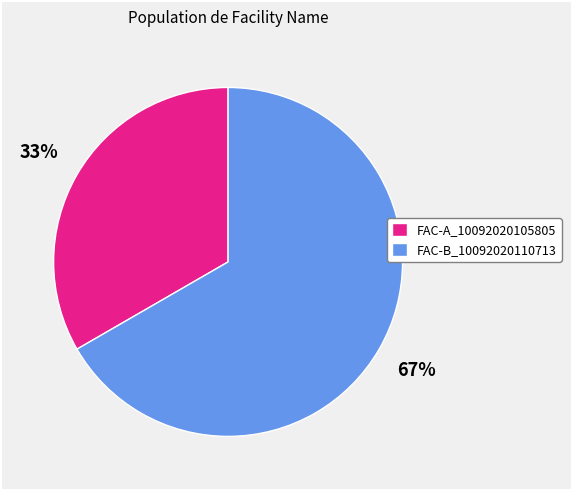

True or false: FAC-A_10092020105805 accounts for 39% of the total.

False